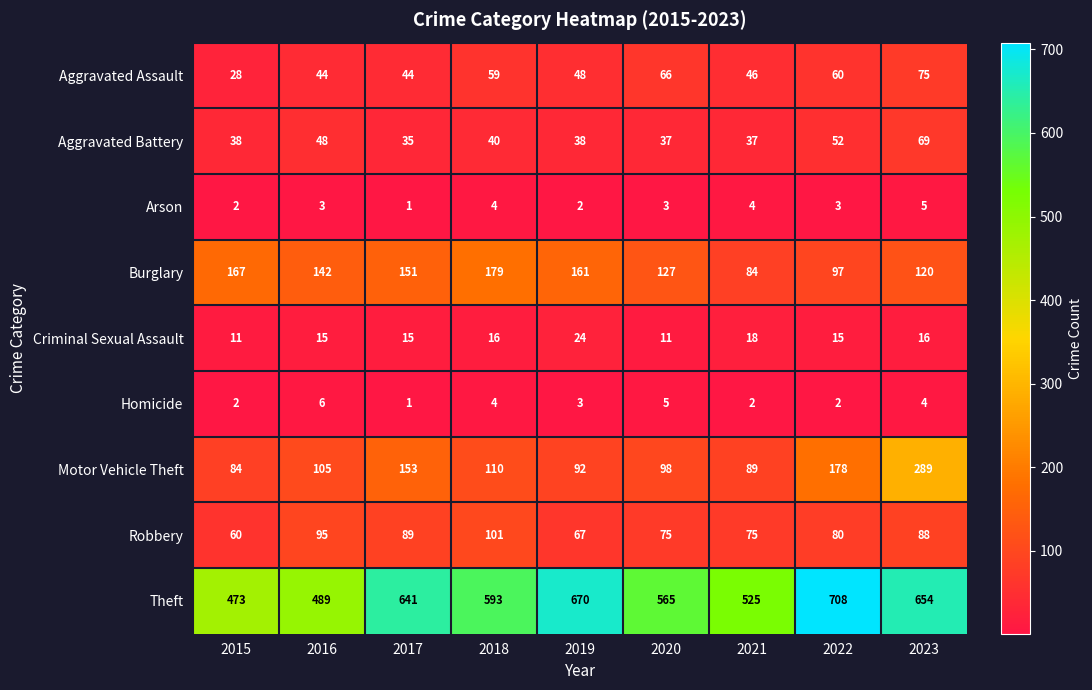

What is the difference between the highest and lowest values at 2016?

486